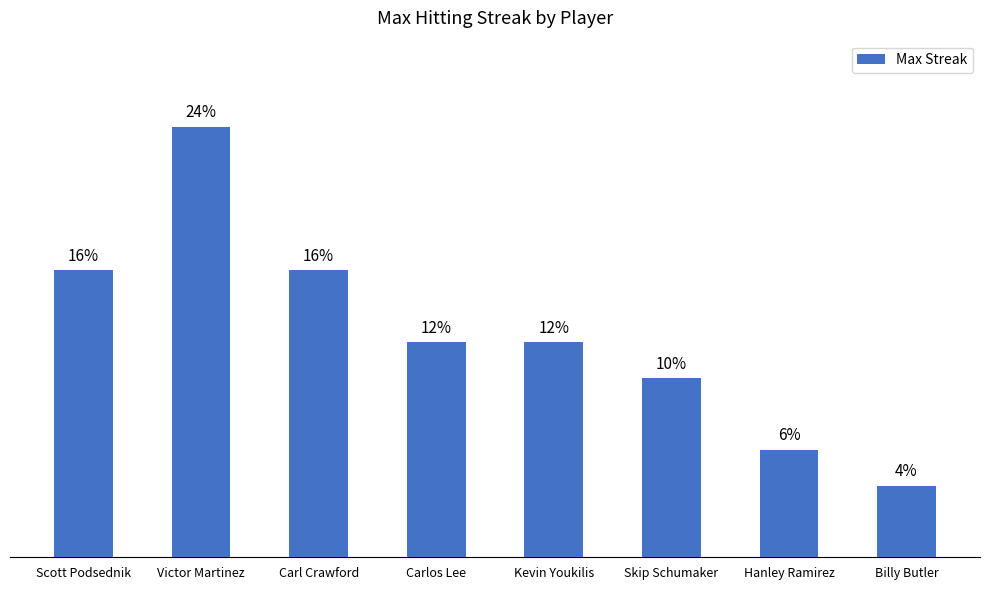

Where is the data nearest to the value 7?

Scott Podsednik